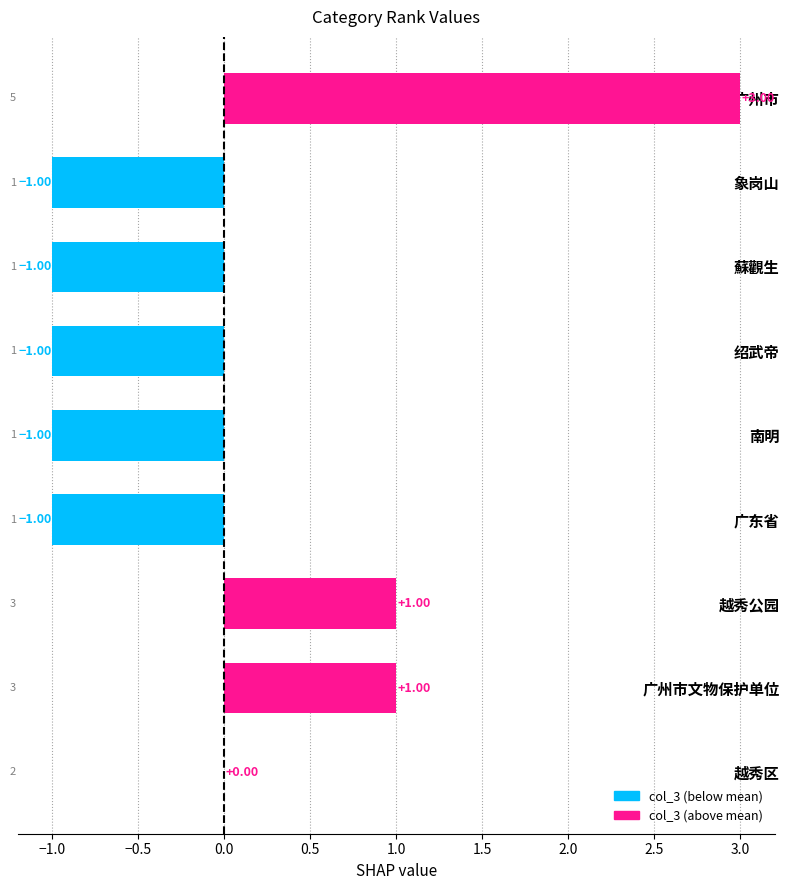

What is the change in value from 广州市 to 越秀区?

-3